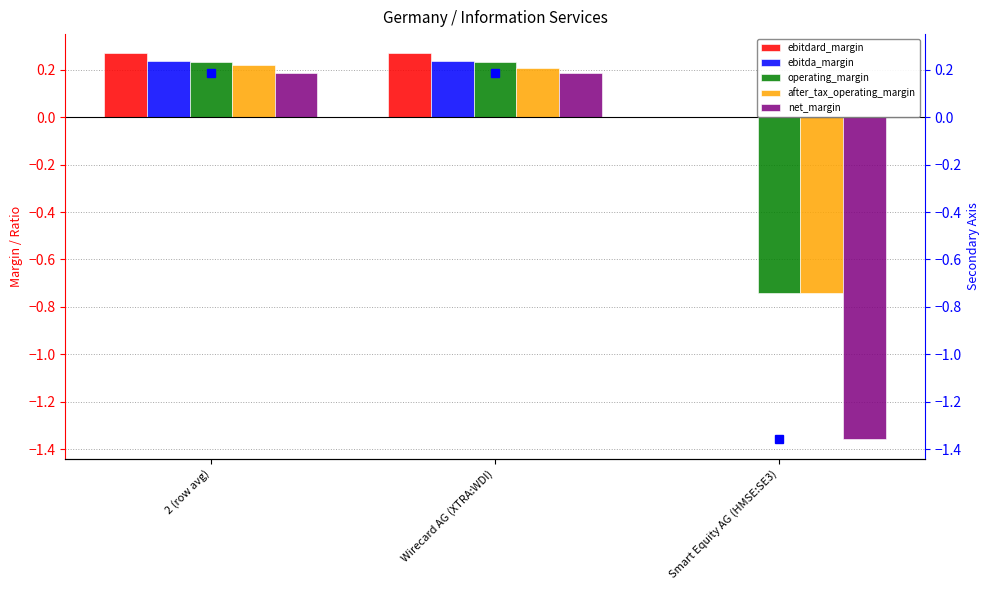

What is the value of the operating_margin bar at the 3rd from the left?

-0.7